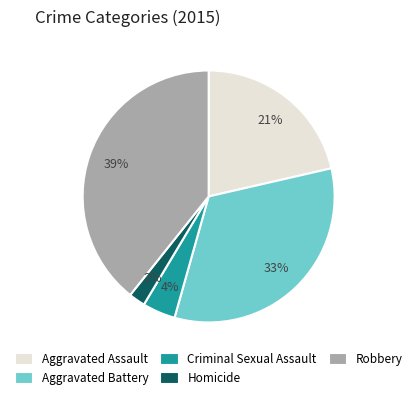

The Aggravated Battery slice represents 24% of the pie. True or false?

False